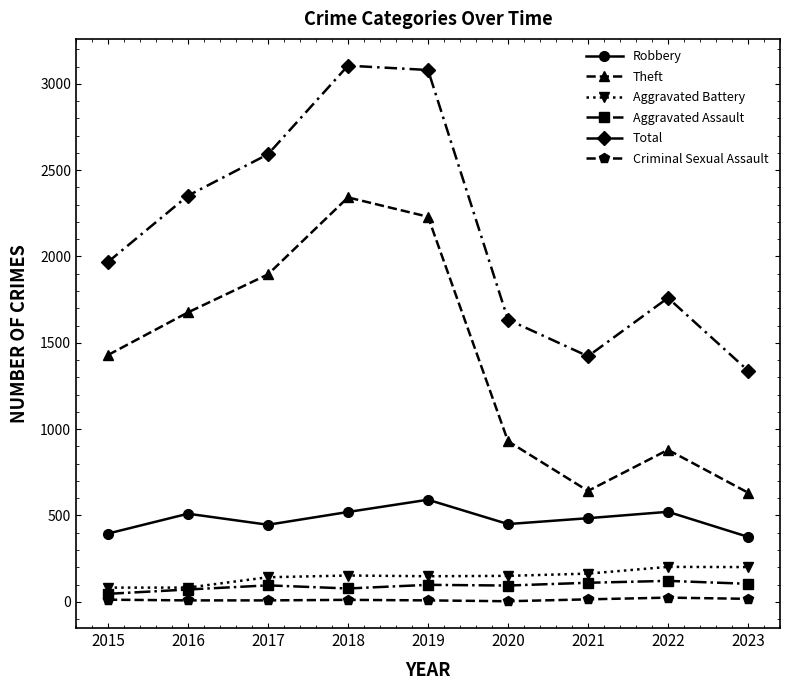

At how many categories does at least one series exceed 1657?

6